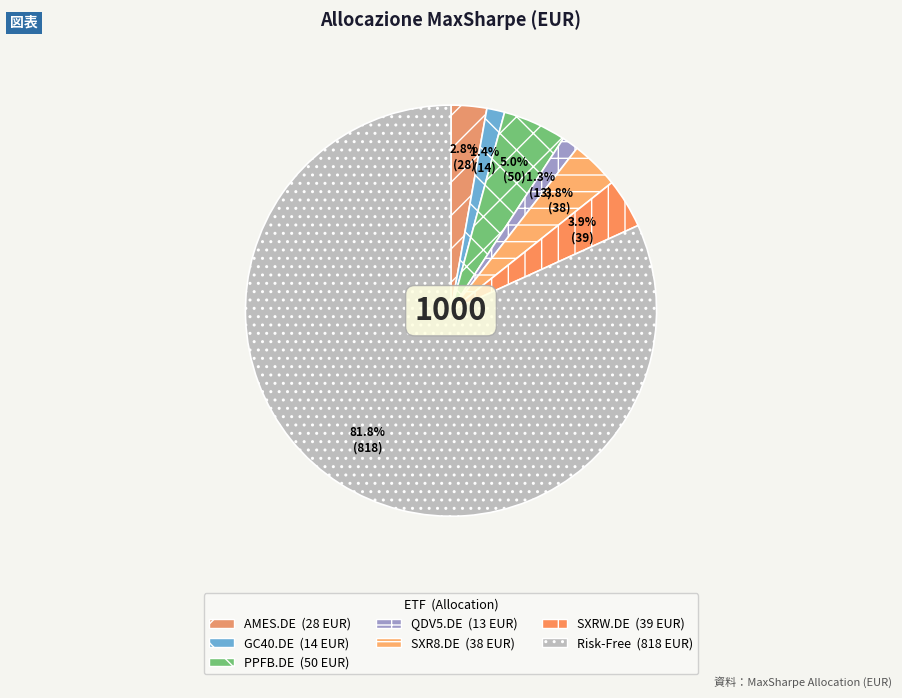

To the nearest percent, what is the difference between the largest and smallest slice percentages?

80%